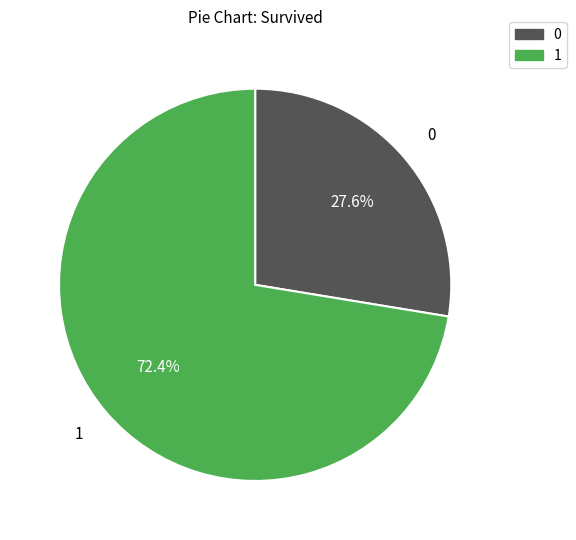

Count the number of slices in the pie.

2